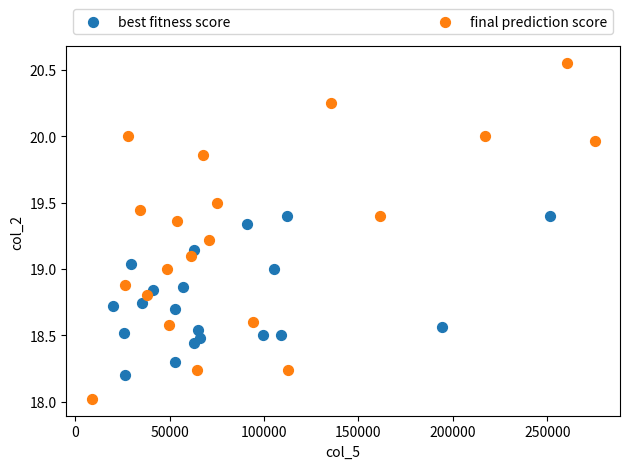

Which series contains the lowest Y value?

final prediction score